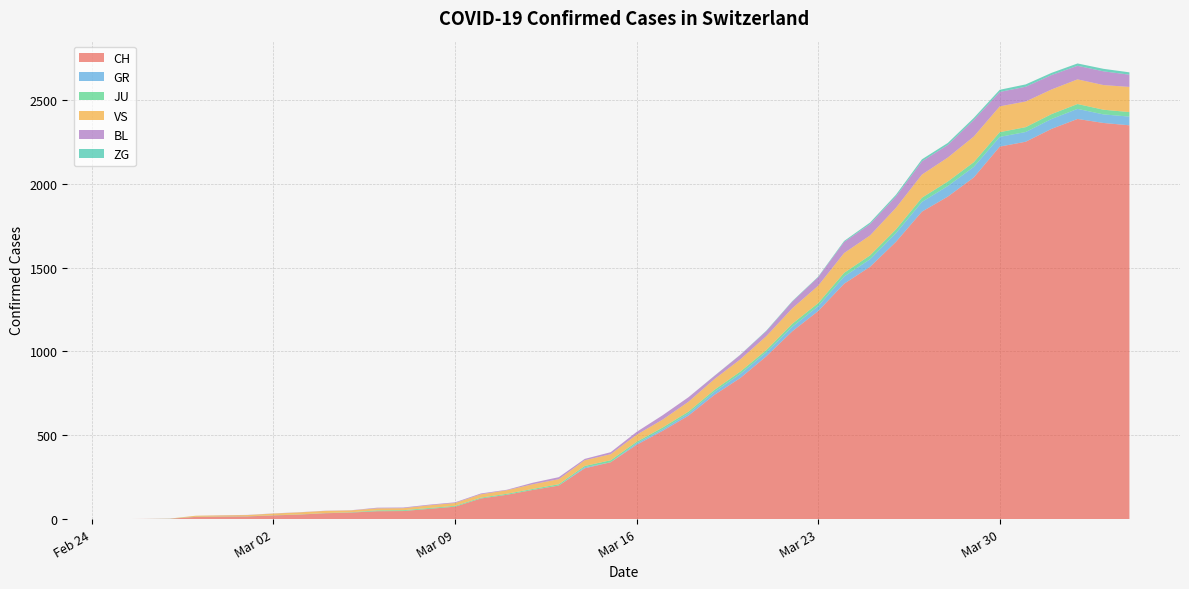

Reading left to right, what are all the values shown in this chart?

CH: 2020-02-25=0	2020-02-26=1	2020-02-27=2	2020-02-28=13	2020-02-29=15	2020-03-01=16	2020-03-02=22	2020-03-03=27	2020-03-04=35	2020-03-05=39	2020-03-06=47	2020-03-07=48	2020-03-08=61	2020-03-09=74	2020-03-10=123	2020-03-11=145	2020-03-12=174	2020-03-13=200	2020-03-14=303	2020-03-15=339	2020-03-16=443	2020-03-17=526	2020-03-18=617	2020-03-19=741	2020-03-20=842	2020-03-21=971	2020-03-22=1120	2020-03-23=1241	2020-03-24=1404	2020-03-25=1505	2020-03-26=1654	2020-03-27=1834	2020-03-28=1924	2020-03-29=2038	2020-03-30=2222	2020-03-31=2251	2020-04-01=2328	2020-04-02=2387	2020-04-03=2363	2020-04-04=2349
GR: 2020-02-25=0	2020-02-26=0	2020-02-27=0	2020-02-28=0	2020-02-29=0	2020-03-01=0	2020-03-02=0	2020-03-03=0	2020-03-04=0	2020-03-05=0	2020-03-06=0	2020-03-07=0	2020-03-08=0	2020-03-09=0	2020-03-10=0	2020-03-11=0	2020-03-12=0	2020-03-13=0	2020-03-14=6	2020-03-15=0	2020-03-16=9	2020-03-17=9	2020-03-18=13	2020-03-19=18	2020-03-20=24	2020-03-21=24	2020-03-22=27	2020-03-23=29	2020-03-24=43	2020-03-25=45	2020-03-26=52	2020-03-27=58	2020-03-28=63	2020-03-29=63	2020-03-30=58	2020-03-31=58	2020-04-01=59	2020-04-02=60	2020-04-03=51	2020-04-04=52
JU: 2020-02-25=0	2020-02-26=0	2020-02-27=1	2020-02-28=1	2020-02-29=1	2020-03-01=1	2020-03-02=1	2020-03-03=1	2020-03-04=1	2020-03-05=2	2020-03-06=5	2020-03-07=5	2020-03-08=5	2020-03-09=5	2020-03-10=5	2020-03-11=6	2020-03-12=6	2020-03-13=8	2020-03-14=8	2020-03-15=12	2020-03-16=9	2020-03-17=11	2020-03-18=11	2020-03-19=12	2020-03-20=14	2020-03-21=13	2020-03-22=18	2020-03-23=18	2020-03-24=22	2020-03-25=23	2020-03-26=22	2020-03-27=25	2020-03-28=27	2020-03-29=28	2020-03-30=28	2020-03-31=29	2020-04-01=29	2020-04-02=29	2020-04-03=28	2020-04-04=27
VS: 2020-02-25=0	2020-02-26=0	2020-02-27=0	2020-02-28=6	2020-02-29=6	2020-03-01=7	2020-03-02=10	2020-03-03=12	2020-03-04=13	2020-03-05=11	2020-03-06=12	2020-03-07=12	2020-03-08=16	2020-03-09=17	2020-03-10=20	2020-03-11=21	2020-03-12=28	2020-03-13=30	2020-03-14=34	2020-03-15=36	2020-03-16=42	2020-03-17=47	2020-03-18=59	2020-03-19=64	2020-03-20=73	2020-03-21=83	2020-03-22=92	2020-03-23=104	2020-03-24=118	2020-03-25=119	2020-03-26=129	2020-03-27=138	2020-03-28=143	2020-03-29=153	2020-03-30=154	2020-03-31=153	2020-04-01=147	2020-04-02=147	2020-04-03=147	2020-04-04=150
BL: 2020-02-25=0	2020-02-26=0	2020-02-27=0	2020-02-28=0	2020-02-29=1	2020-03-01=1	2020-03-02=1	2020-03-03=1	2020-03-04=1	2020-03-05=1	2020-03-06=4	2020-03-07=4	2020-03-08=4	2020-03-09=4	2020-03-10=5	2020-03-11=3	2020-03-12=9	2020-03-13=12	2020-03-14=8	2020-03-15=12	2020-03-16=17	2020-03-17=26	2020-03-18=27	2020-03-19=19	2020-03-20=27	2020-03-21=30	2020-03-22=40	2020-03-23=51	2020-03-24=66	2020-03-25=68	2020-03-26=68	2020-03-27=79	2020-03-28=75	2020-03-29=99	2020-03-30=86	2020-03-31=88	2020-04-01=86	2020-04-02=81	2020-04-03=82	2020-04-04=73
ZG: 2020-02-25=0	2020-02-26=0	2020-02-27=0	2020-02-28=0	2020-02-29=0	2020-03-01=0	2020-03-02=0	2020-03-03=0	2020-03-04=0	2020-03-05=0	2020-03-06=0	2020-03-07=0	2020-03-08=0	2020-03-09=0	2020-03-10=0	2020-03-11=0	2020-03-12=0	2020-03-13=0	2020-03-14=0	2020-03-15=0	2020-03-16=0	2020-03-17=0	2020-03-18=0	2020-03-19=1	2020-03-20=1	2020-03-21=3	2020-03-22=3	2020-03-23=3	2020-03-24=6	2020-03-25=9	2020-03-26=10	2020-03-27=12	2020-03-28=12	2020-03-29=12	2020-03-30=13	2020-03-31=14	2020-04-01=13	2020-04-02=14	2020-04-03=15	2020-04-04=14